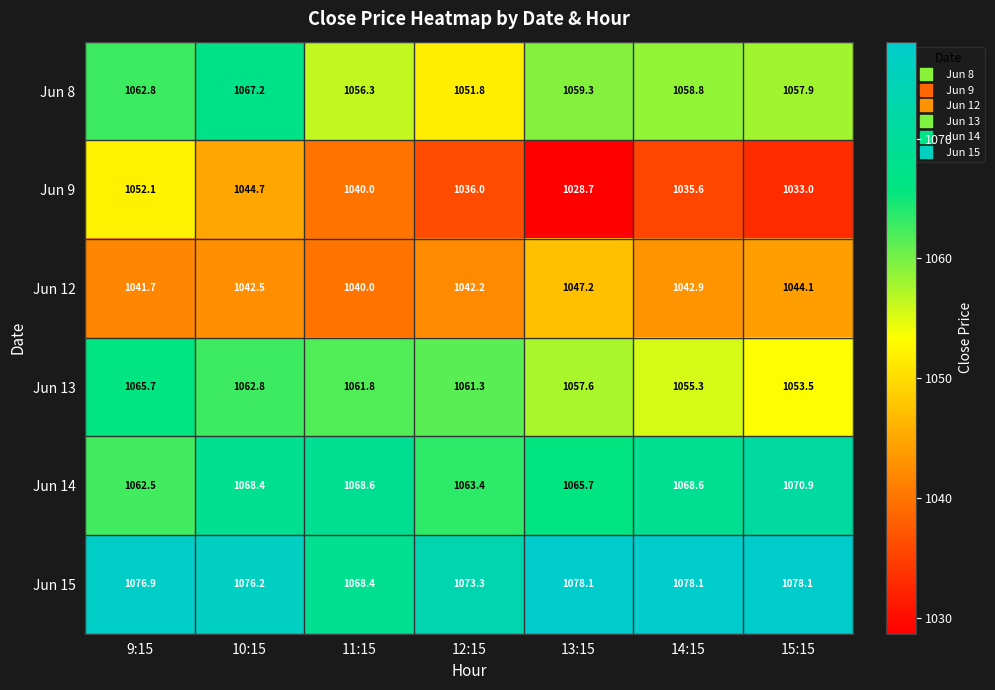

What is the difference between the Jun 12 values at 9:15 and 12:15?

0.5